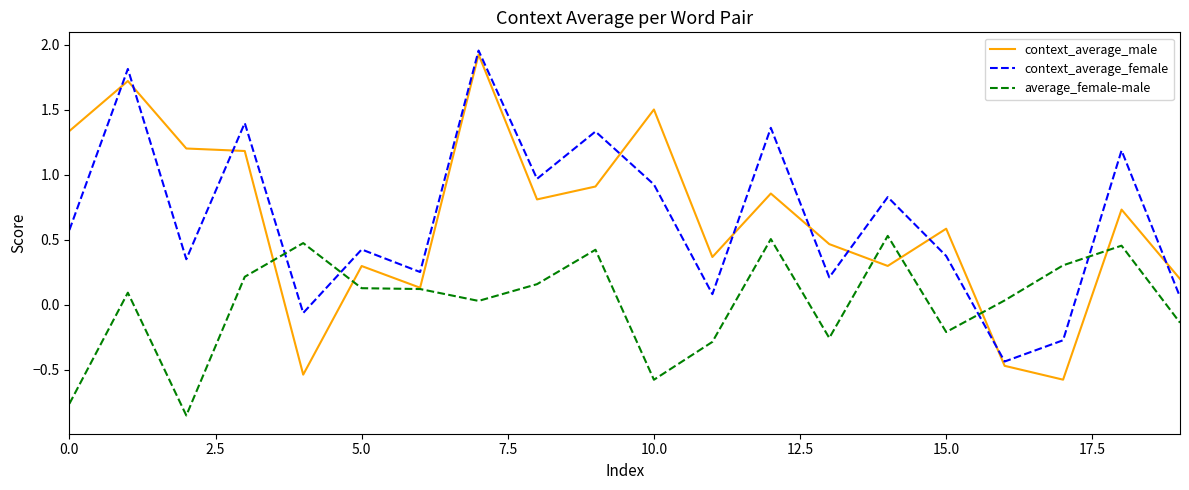

Which series has the widest spread of values?

context_average_male